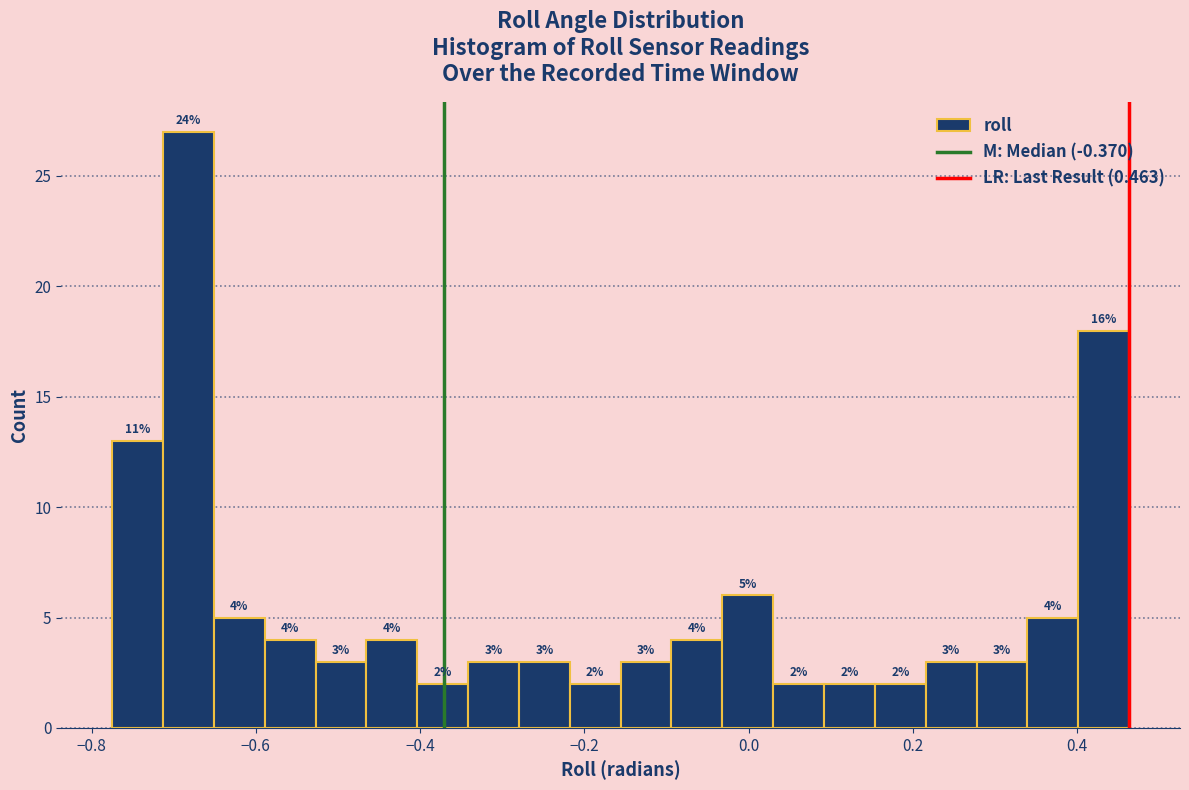

Around what value on the x-axis is the tallest bar? Give the approximate position of its centre, as read against the axis.

-0.68